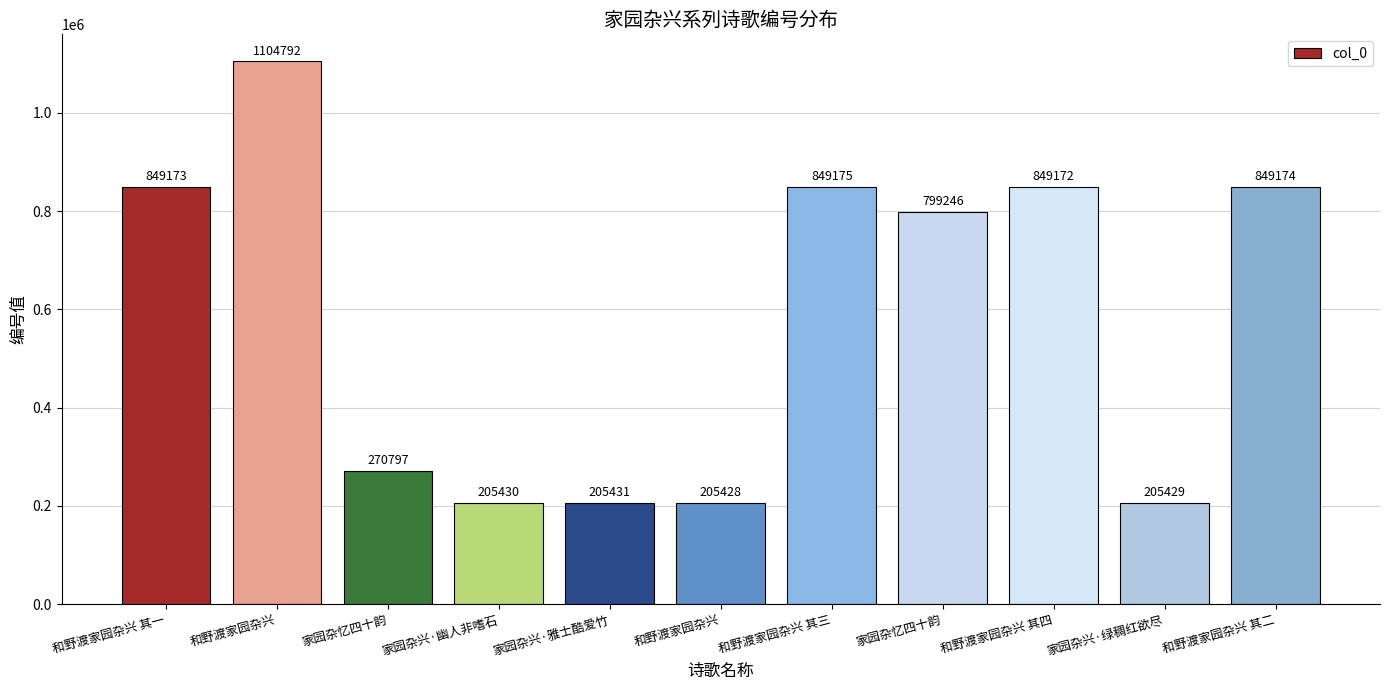

How many series are shown in this chart?

1